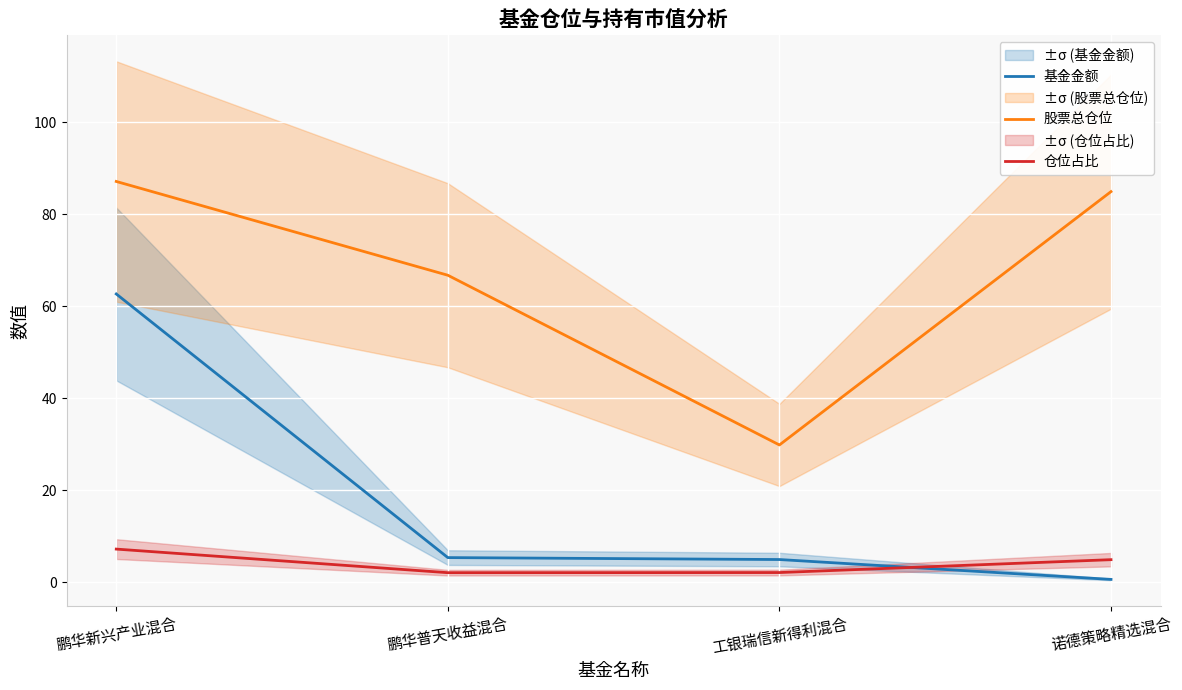

What are all the series names shown in the legend?

基金金额, 股票总仓位, 仓位占比